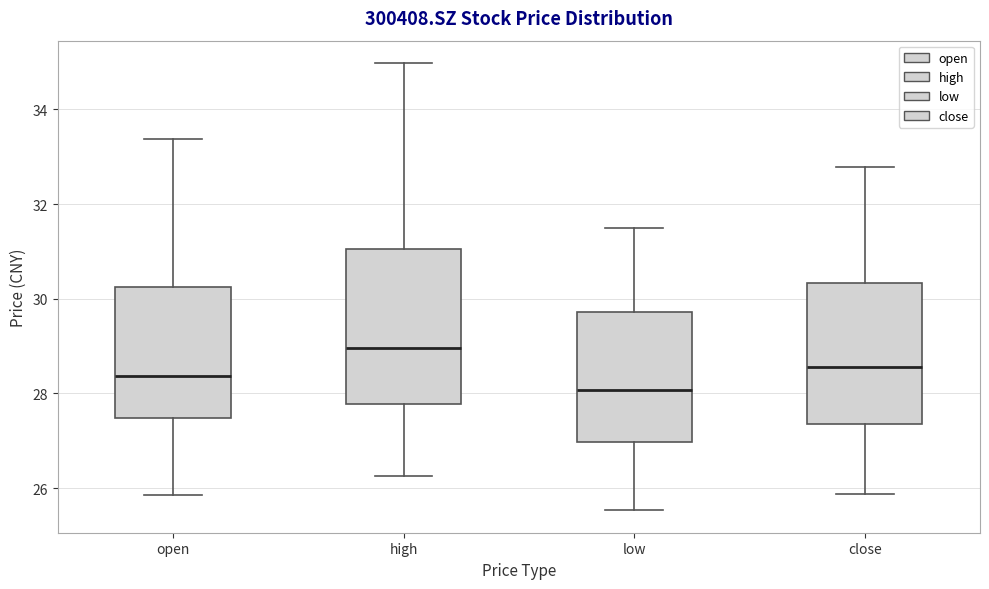

Which box is the tallest, from its lower edge to its upper edge?

high